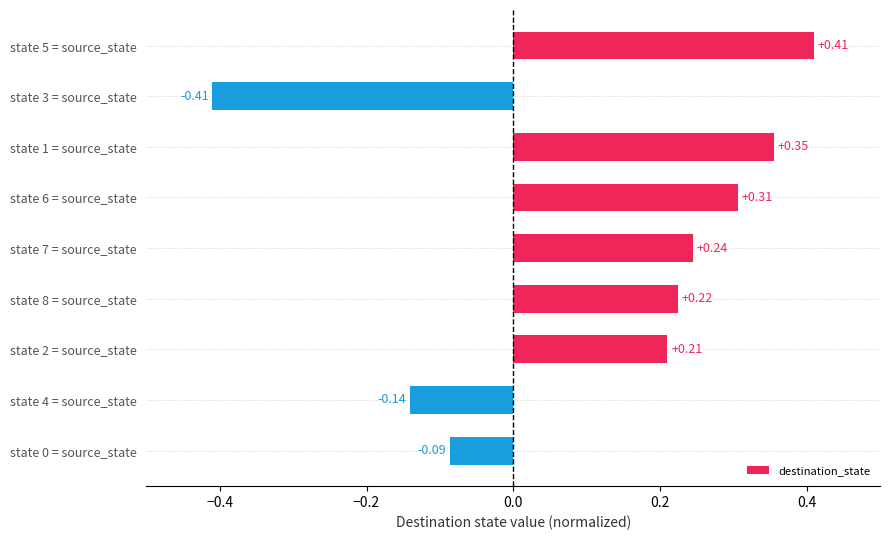

List the labels in order of value, largest first.

state 5 = source_state, state 1 = source_state, state 6 = source_state, state 7 = source_state, state 8 = source_state, state 2 = source_state, state 0 = source_state, state 4 = source_state, state 3 = source_state